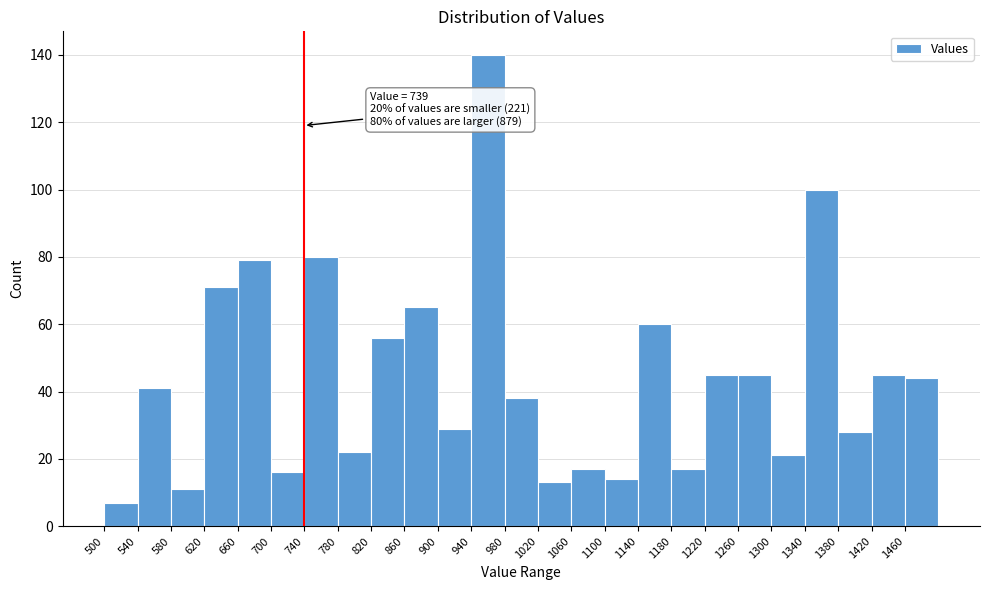

Which range on the x-axis has the tallest bar?

940 to 980